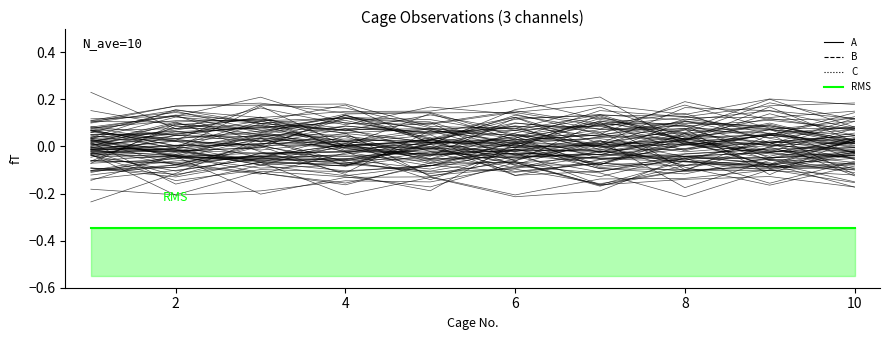

At which label does A first exceed 0?

4